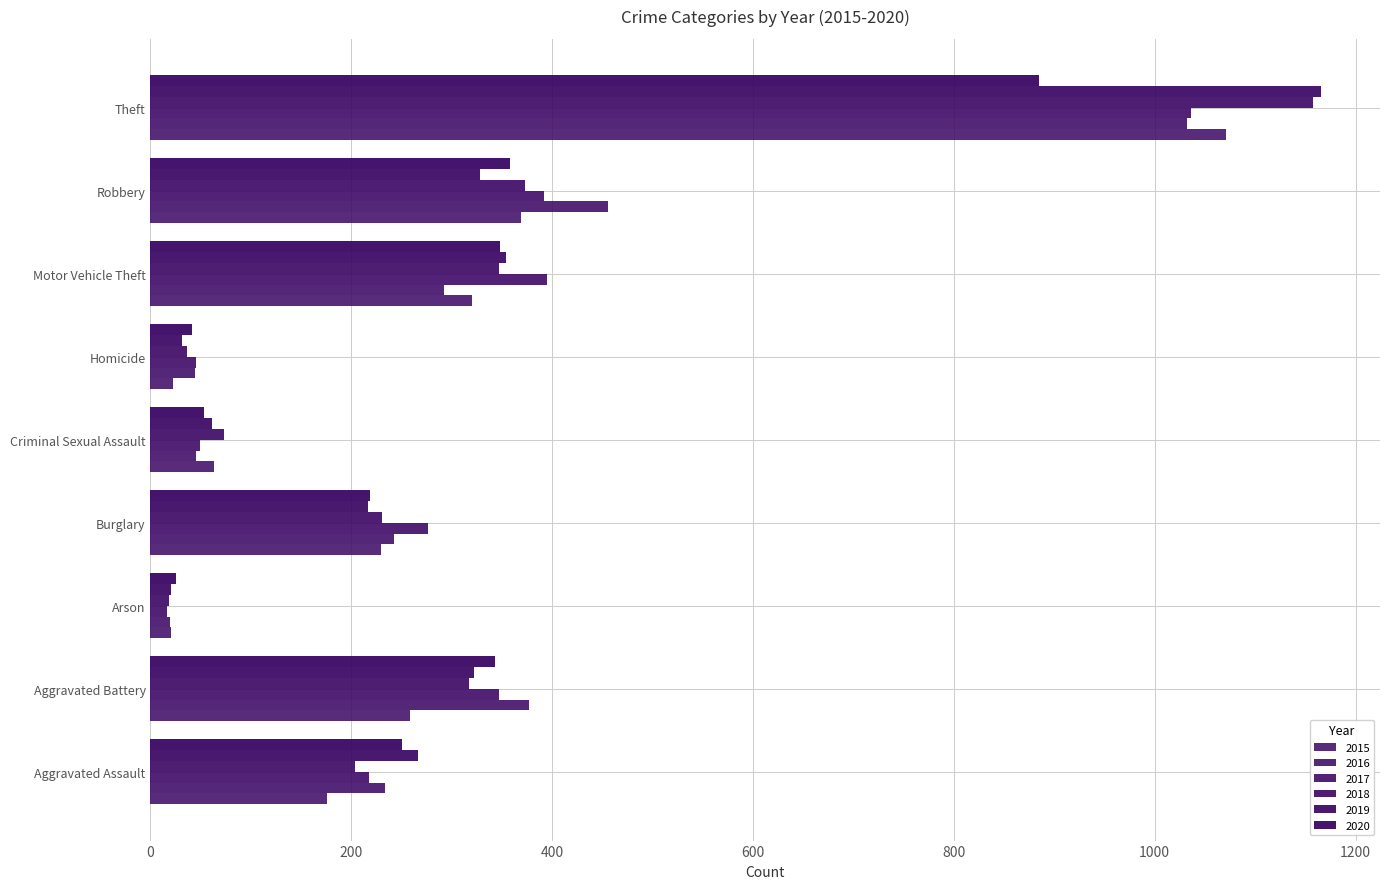

What is the label of the 8th bar from the left?

Robbery